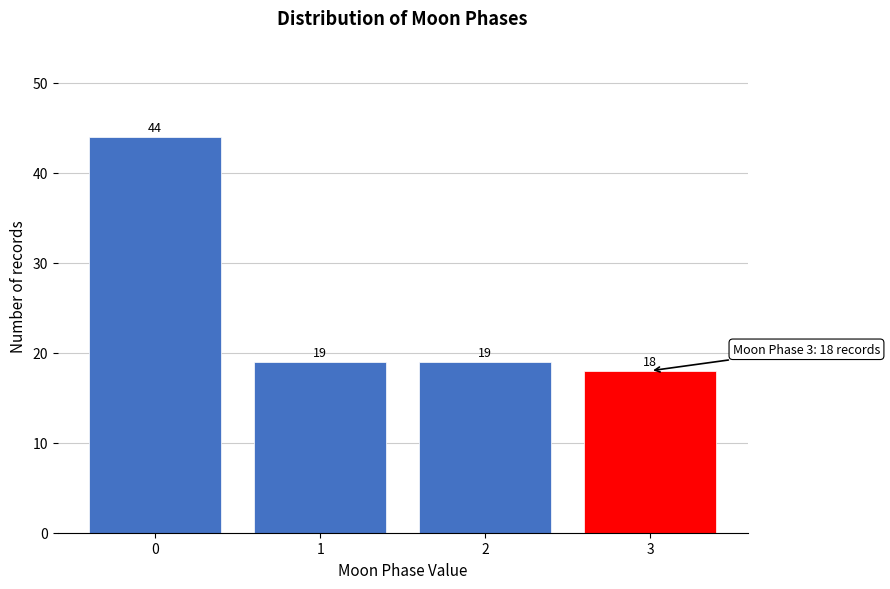

Reading left to right, list all the values displayed in this chart.

44	19	19	18